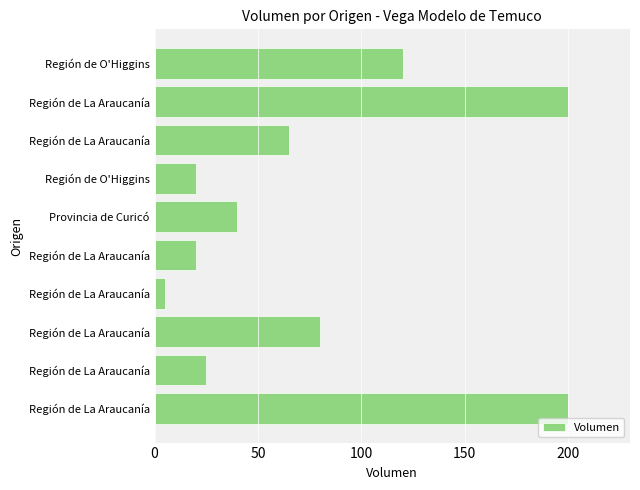

How many series are shown in this chart?

1